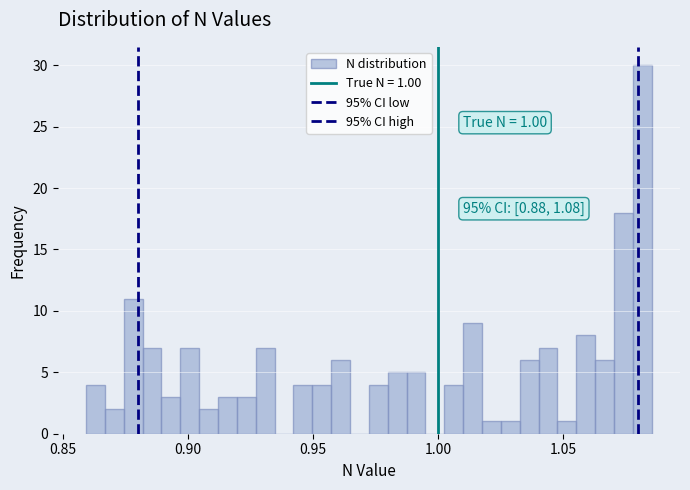

Around what value on the x-axis is the tallest bar? Give the approximate position of its centre, as read against the axis.

1.080